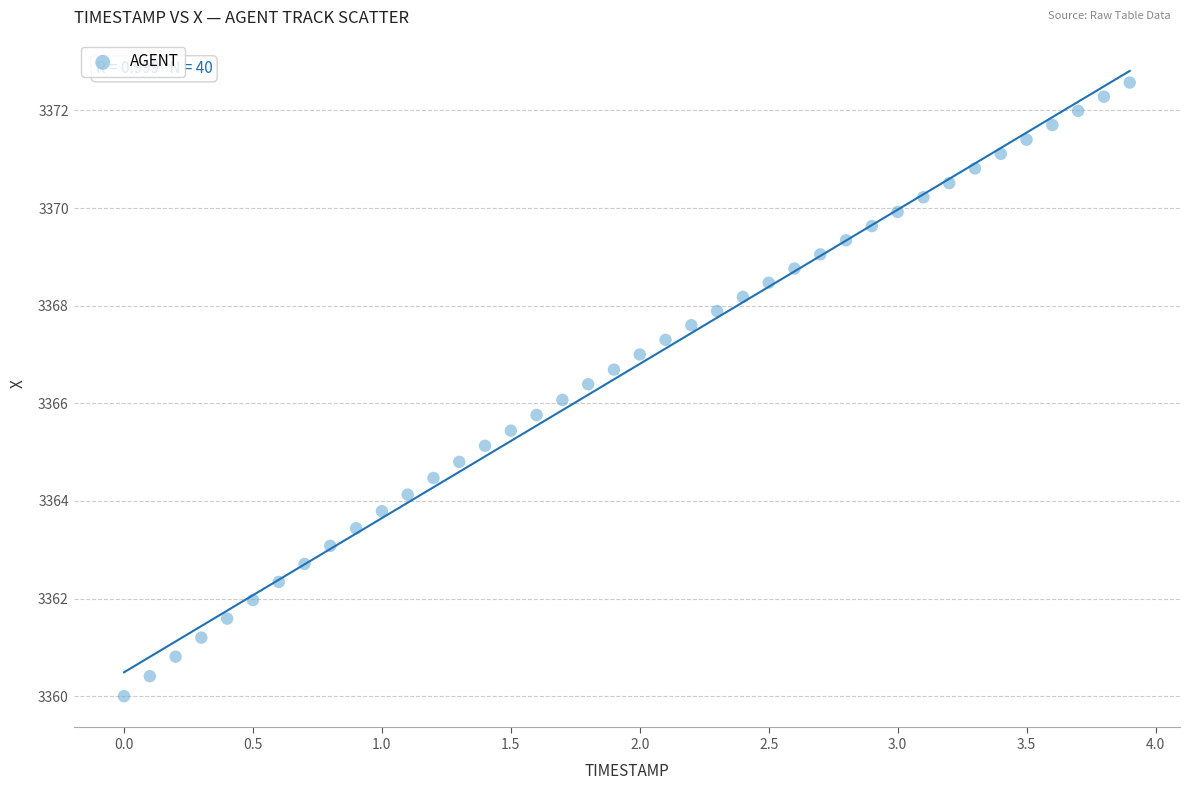

What is the range of X values (max minus min)?

3.9